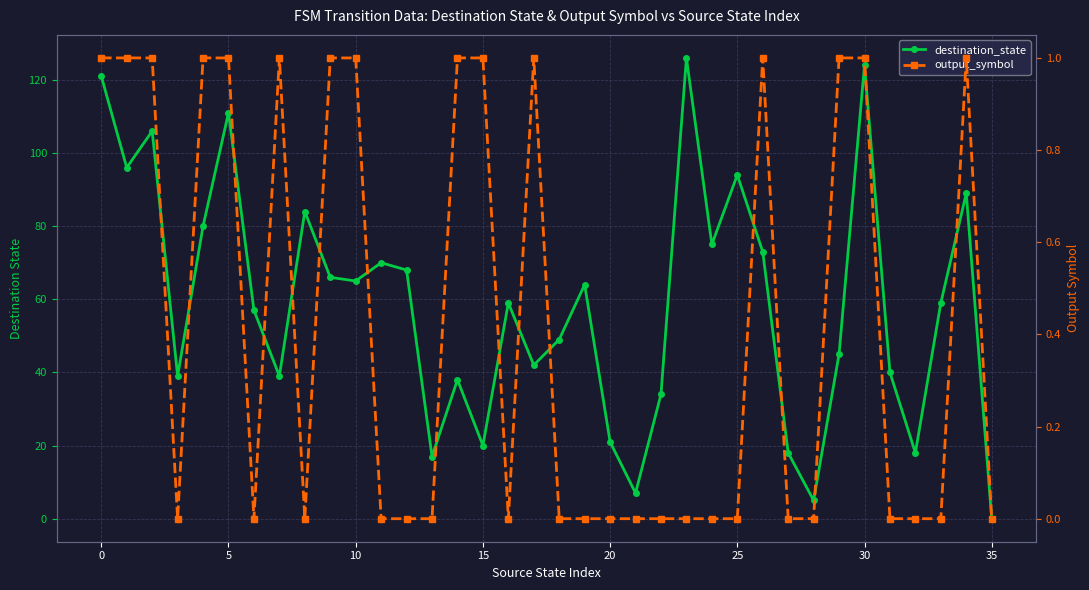

Rank the series by their maximum value, from lowest to highest.

output_symbol, destination_state